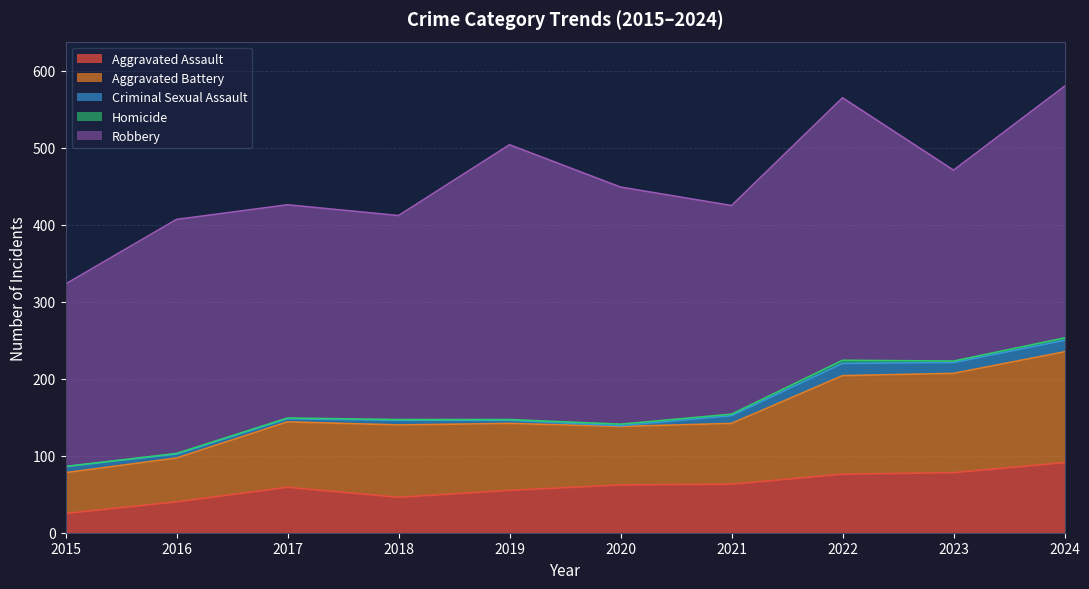

What is the highest value of the Robbery series?

357